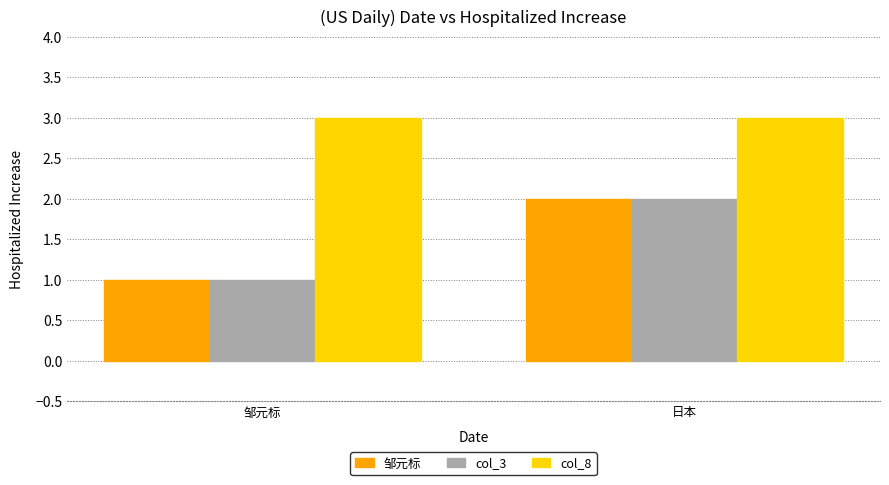

What is the sum of all col_8 values?

6